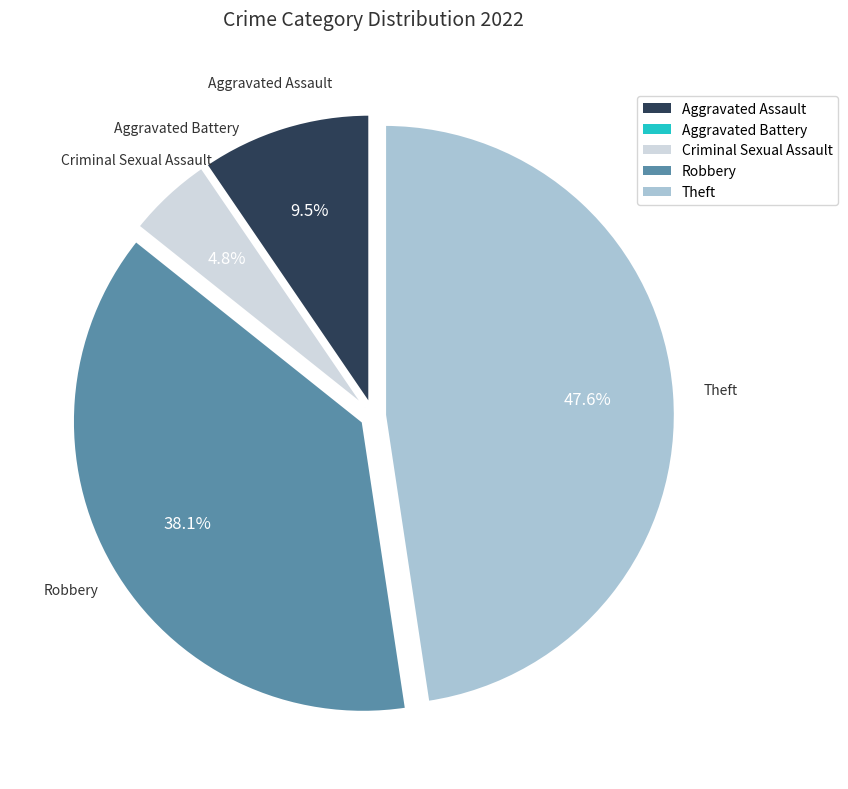

What is the total percentage of Criminal Sexual Assault and Theft?

52.4%